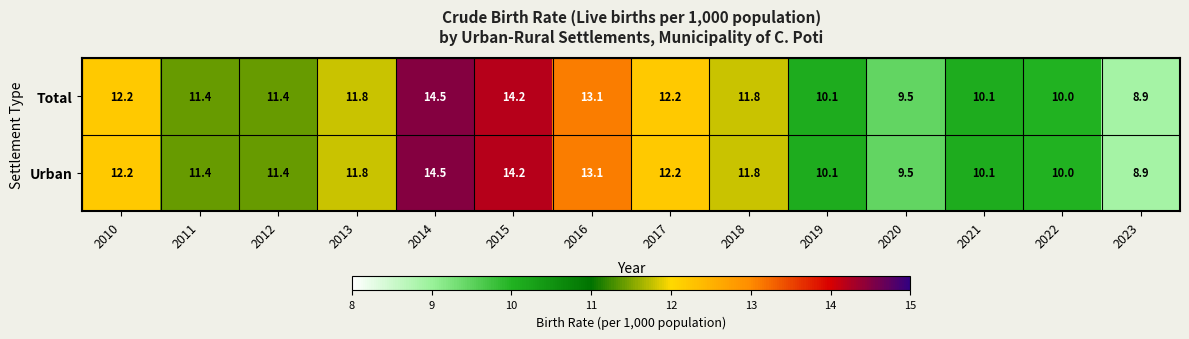

At which category is the sum across all series the highest?

2014